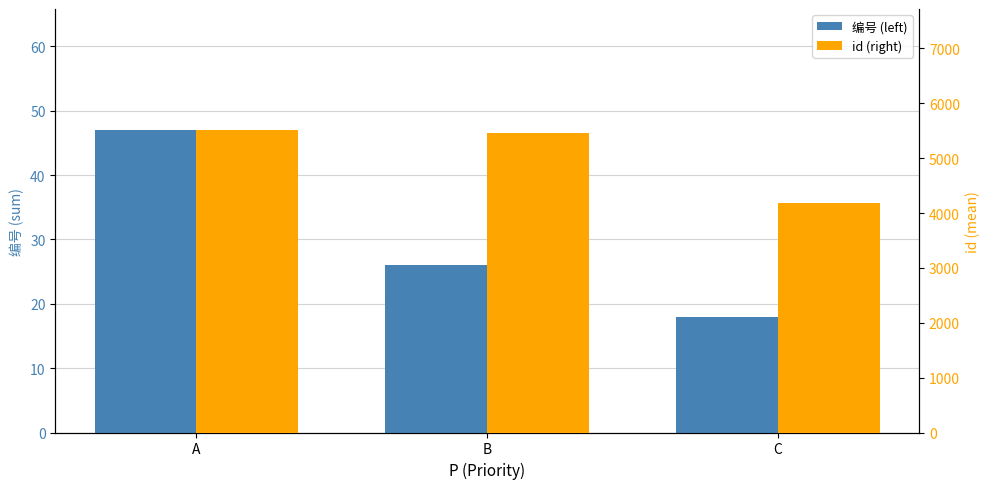

Is the value of 编号 (left) at B greater than the value of id (right) at B?

No